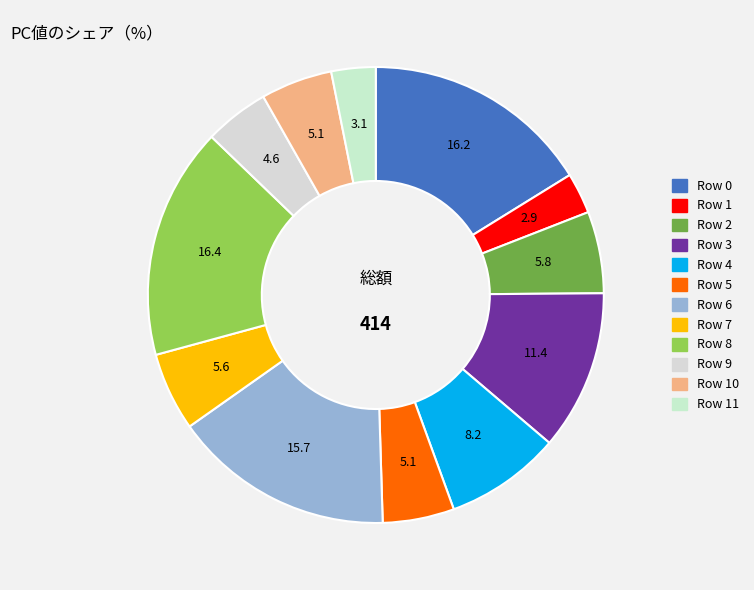

How many segments does this pie chart have?

12